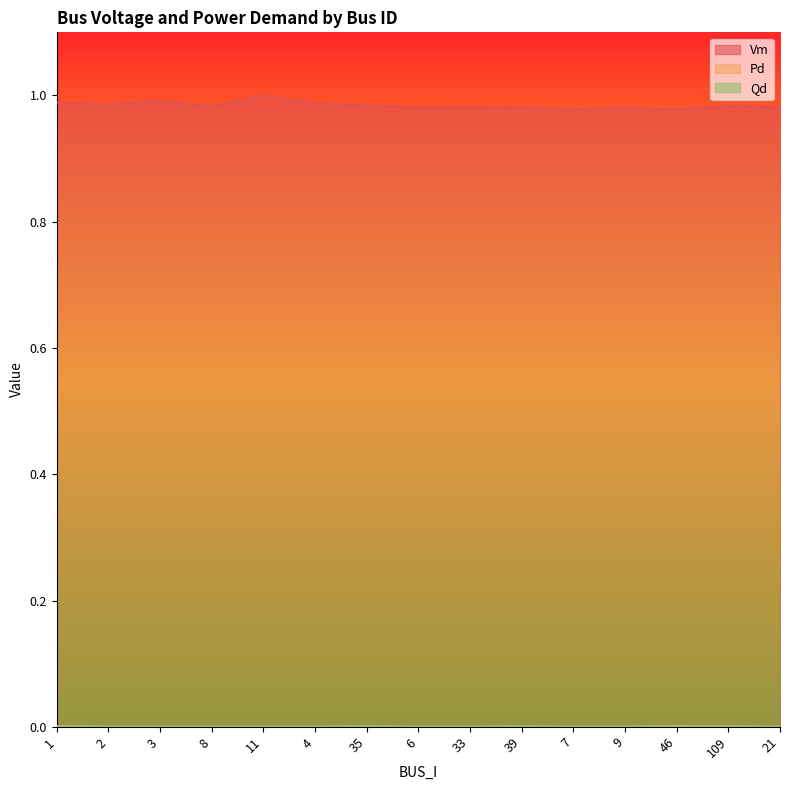

Count the number of categories in the chart.

15